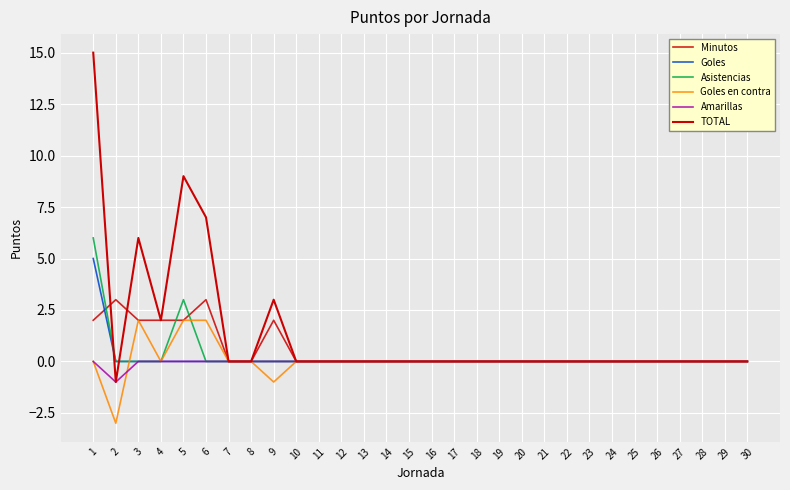

Is this an area chart (filled region under the line)?

No